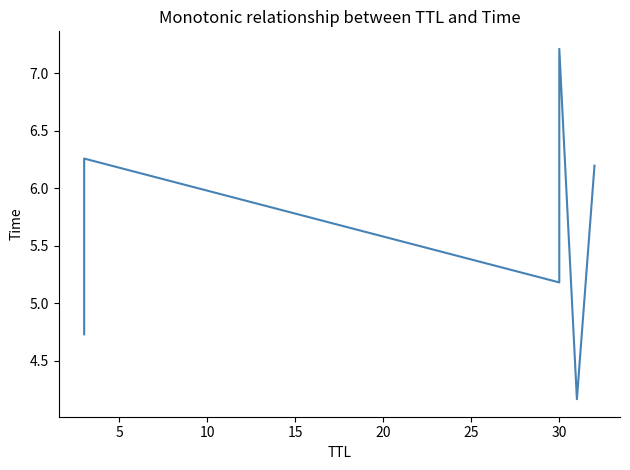

How many values are below 6?

3